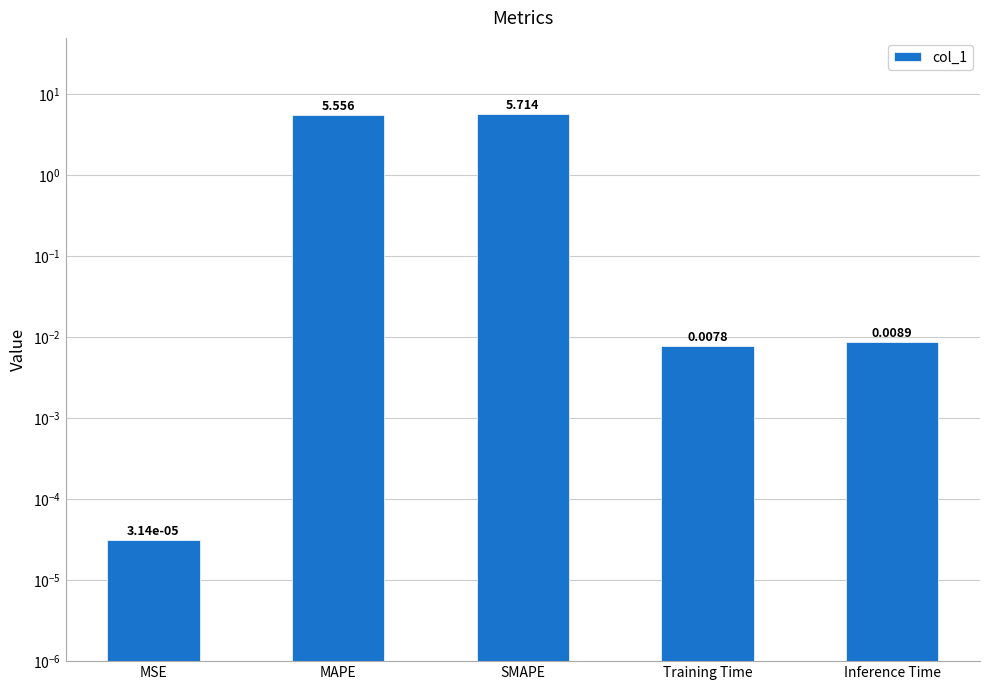

What is the label of the 1st bar from the right?

Inference Time